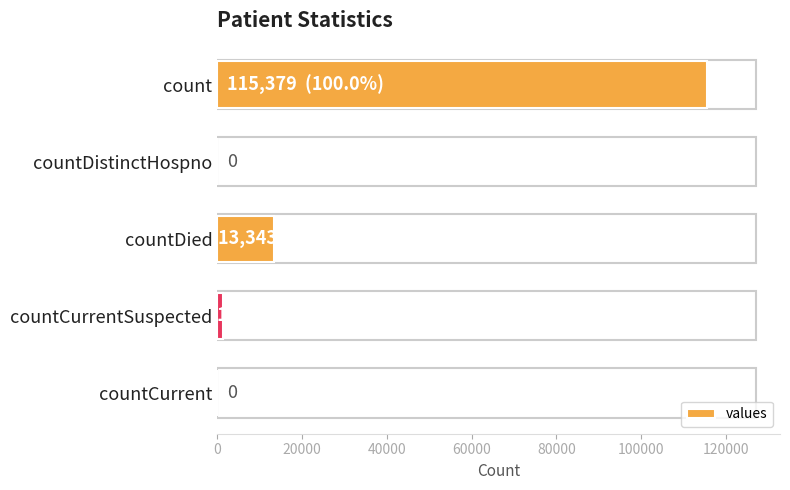

At which label is the value closest to 57689?

countDied